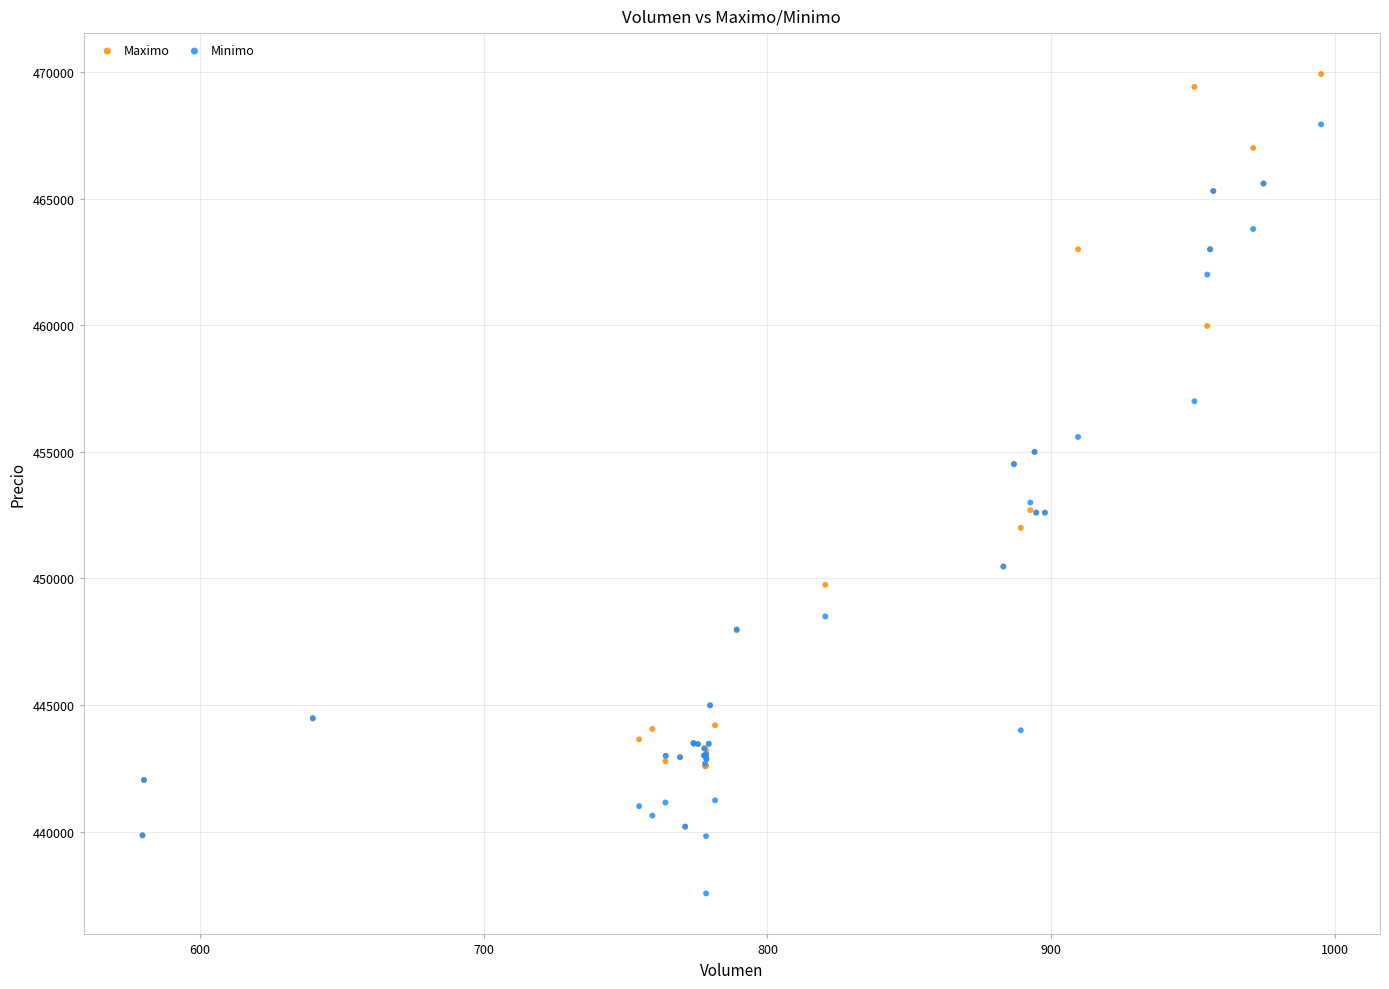

What are all the series names shown in the legend?

Maximo, Minimo